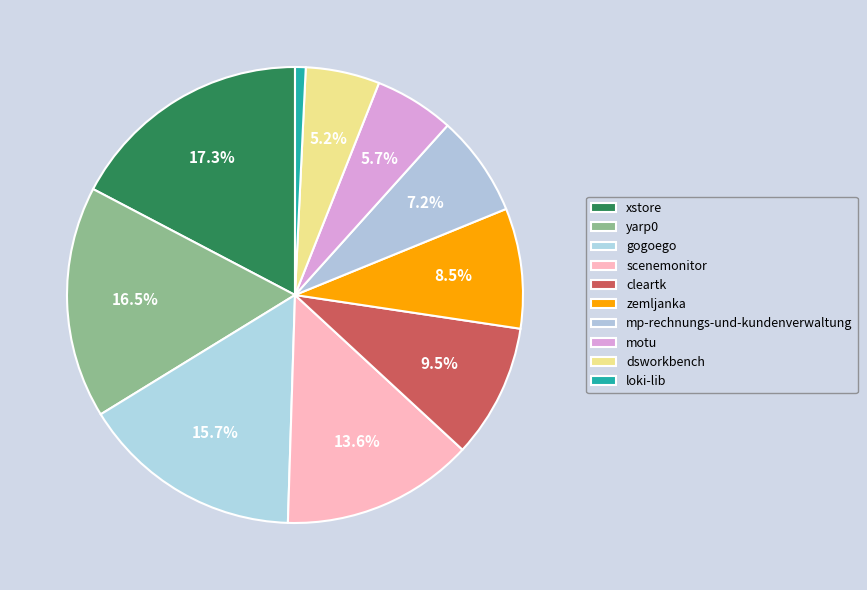

How many segments does this pie chart have?

10